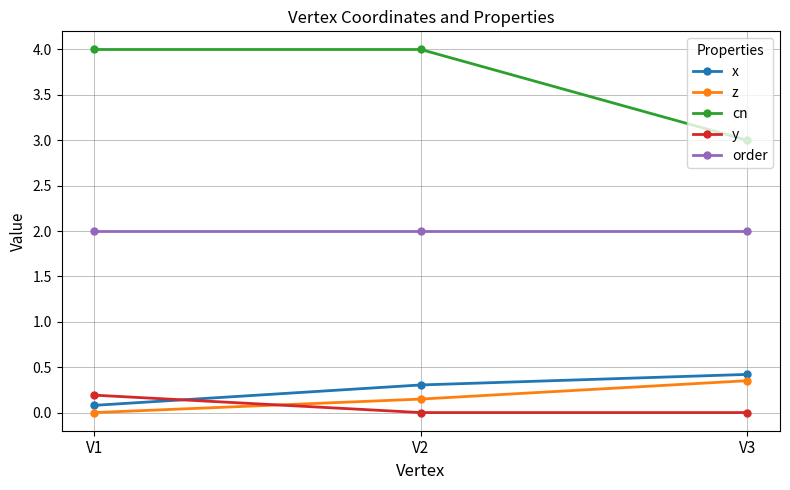

What is the sum of the cn values at V3 and V1?

7.0